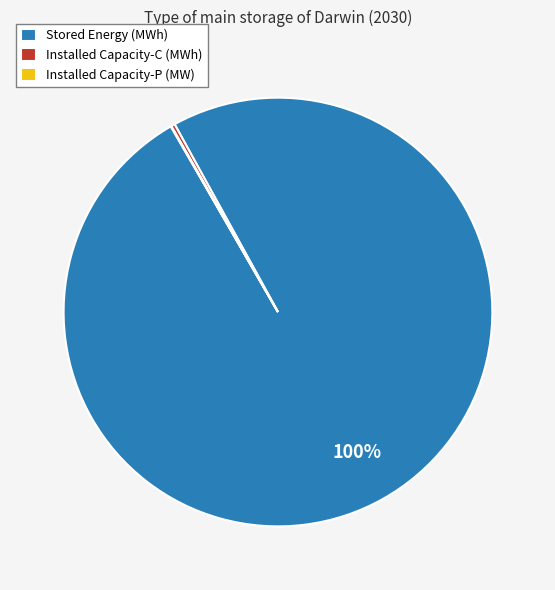

Which slice is the largest?

Stored Energy (MWh)